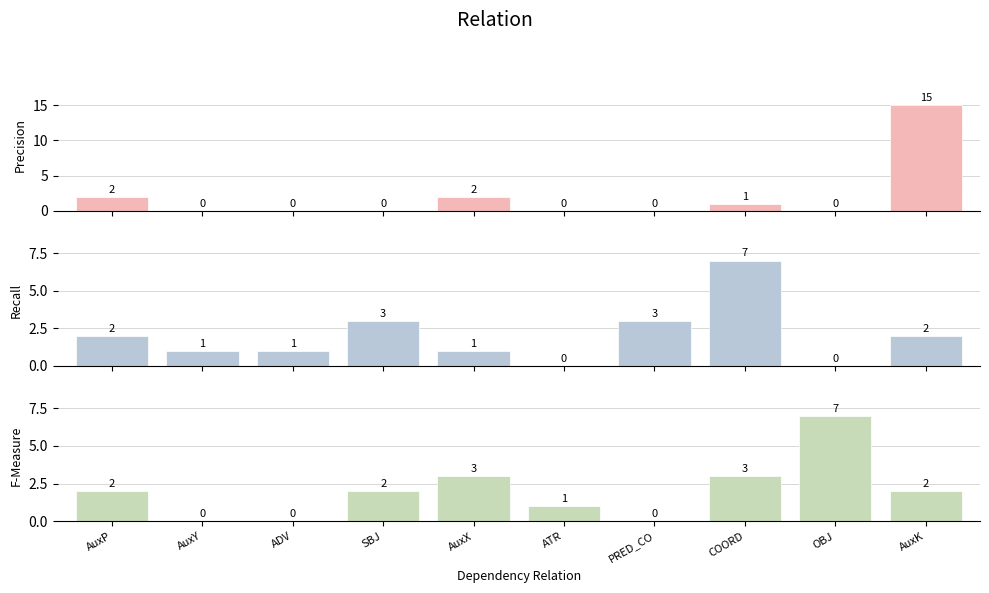

How many data points in F-Measure are less than 2?

4